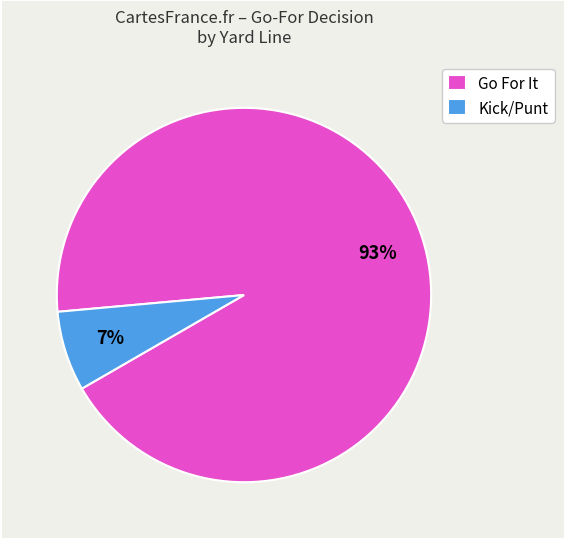

To the nearest percent, what portion does Go For It represent?

93%